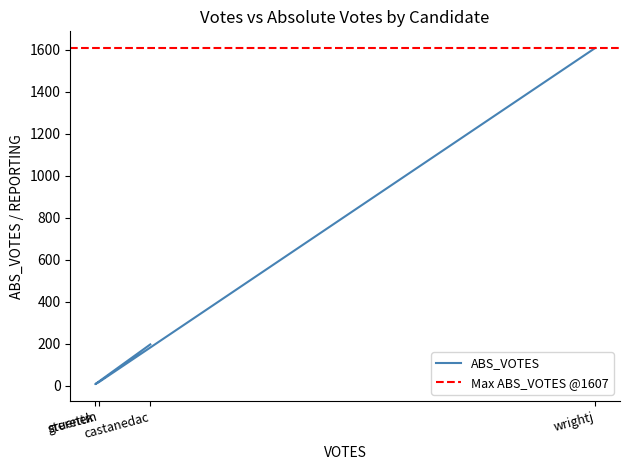

What is the difference between the maximum and minimum values?

1599